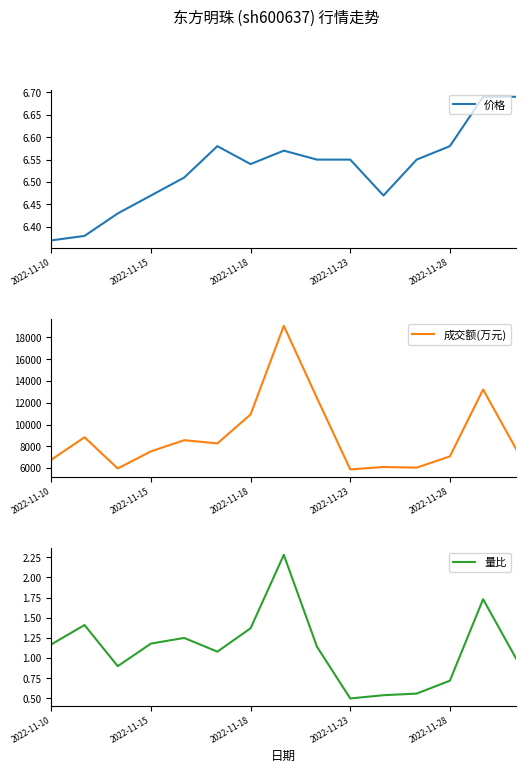

What is the difference between the second highest and minimum values in the 成交额(万元) series?

7346